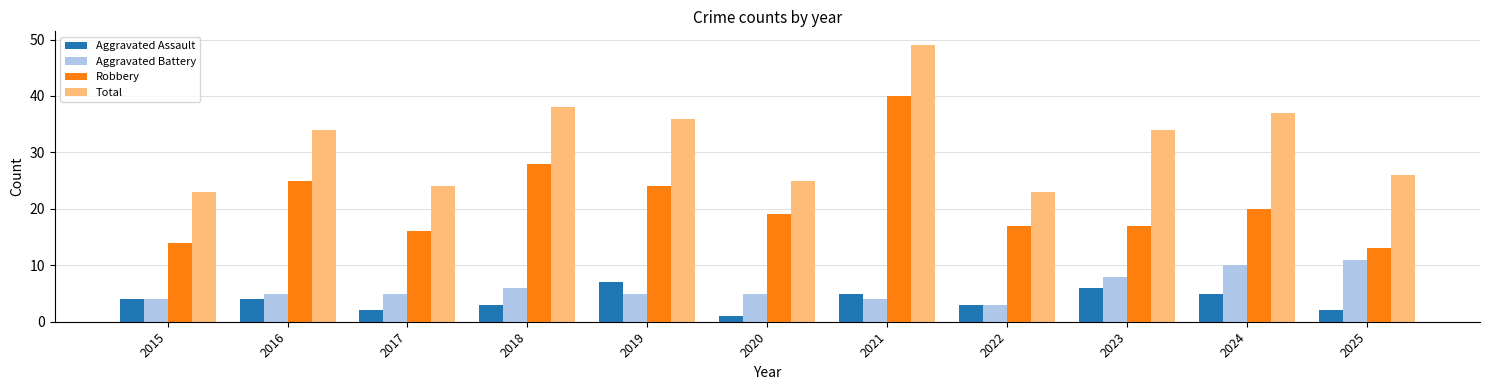

True or false: Robbery has a value of 14 at 2015.

True